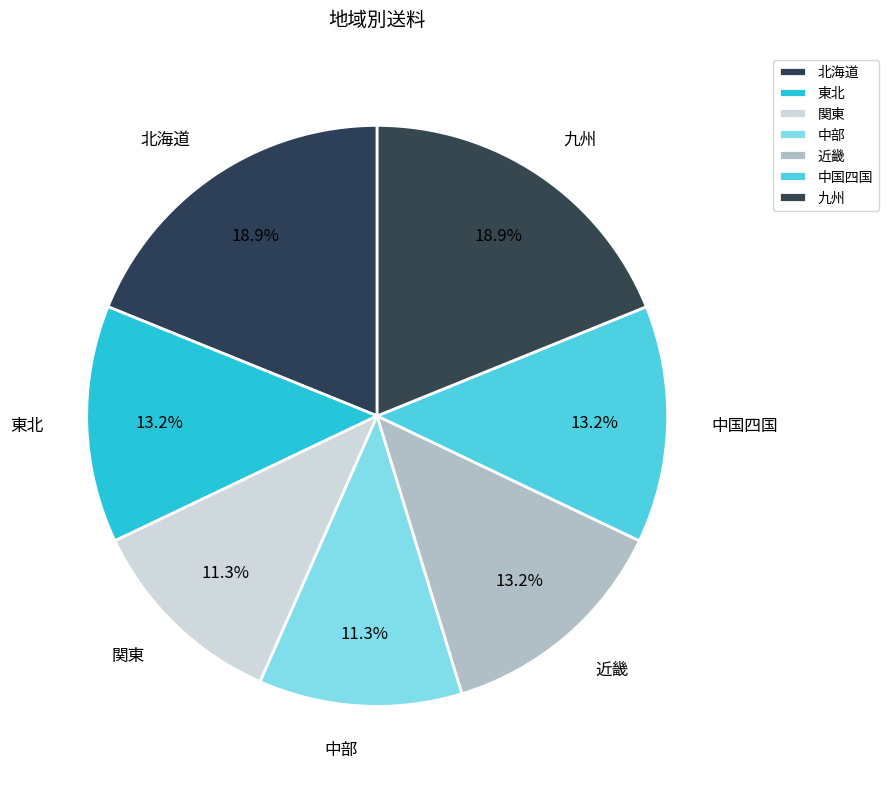

Which has a higher value, 関東 or 東北?

東北